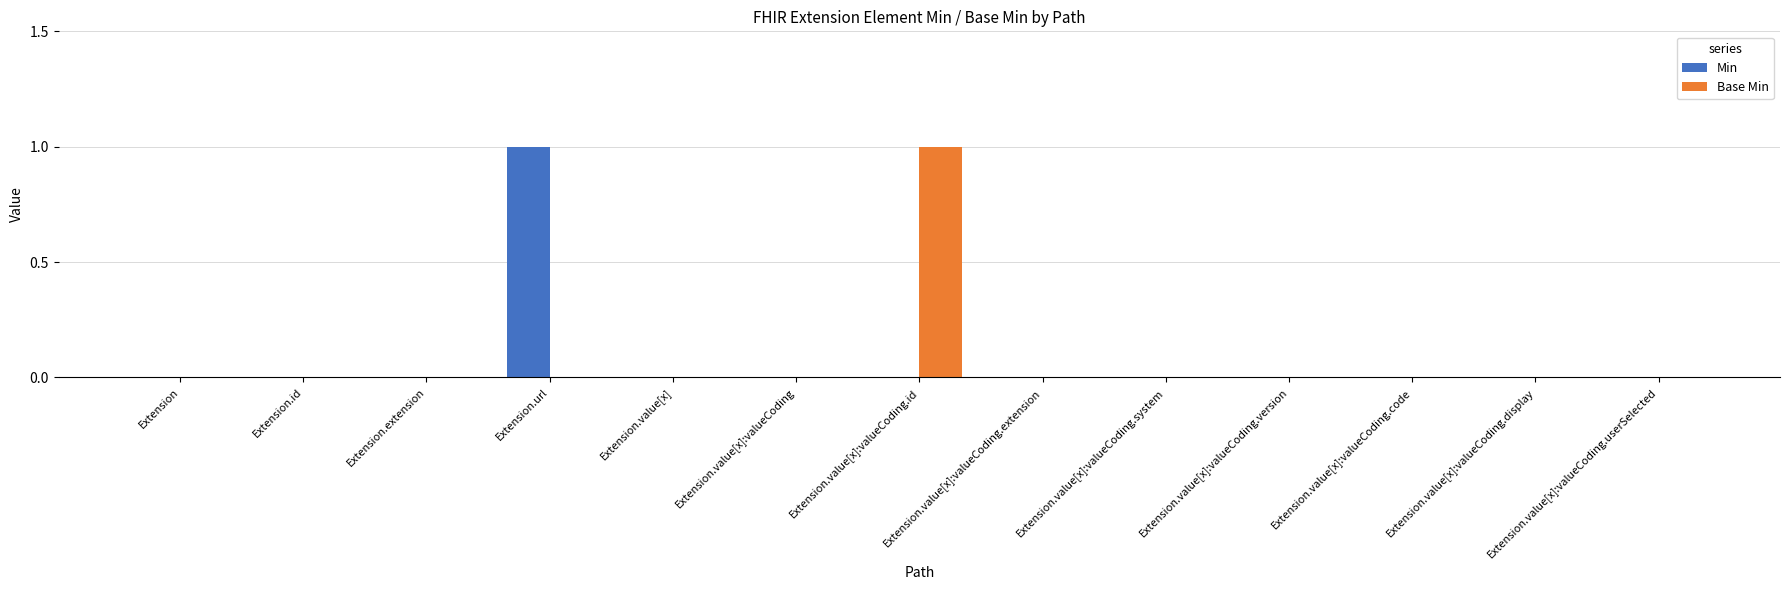

Is it true that Min equals 1 at Extension.value[x]:valueCoding?

False